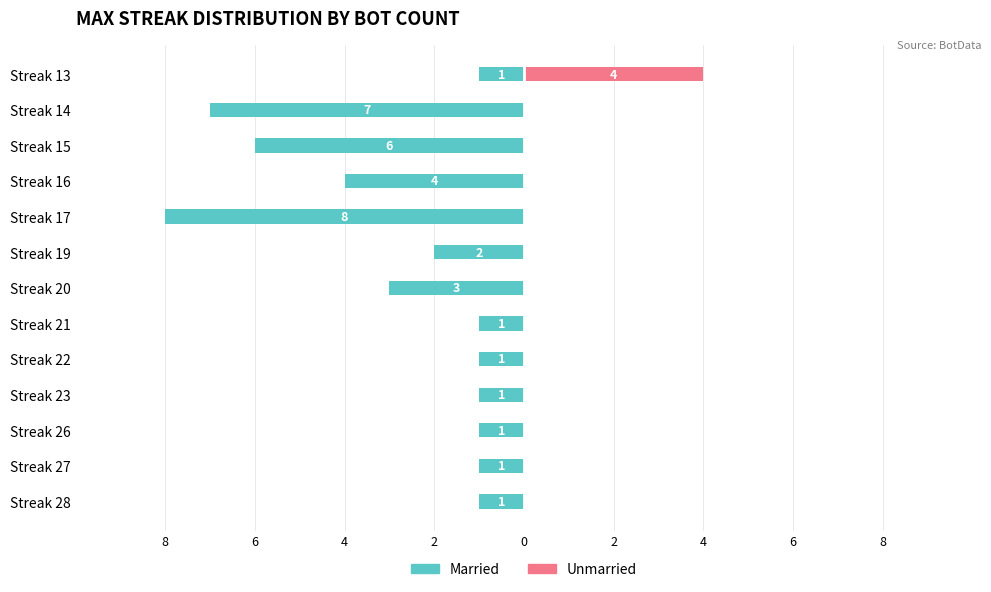

What is the minimum value shown in the chart?

-8